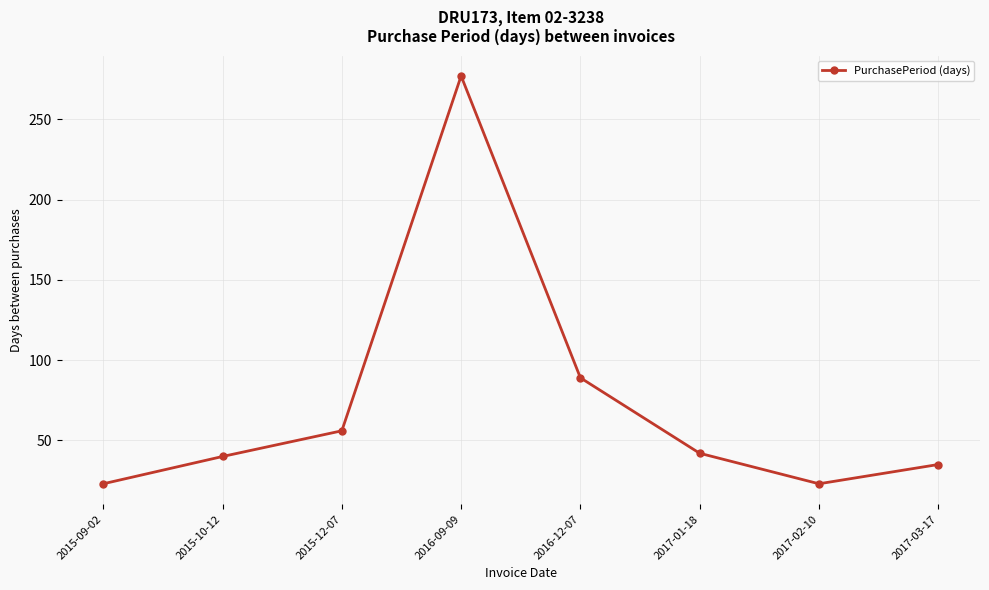

What is the greatest value displayed?

277